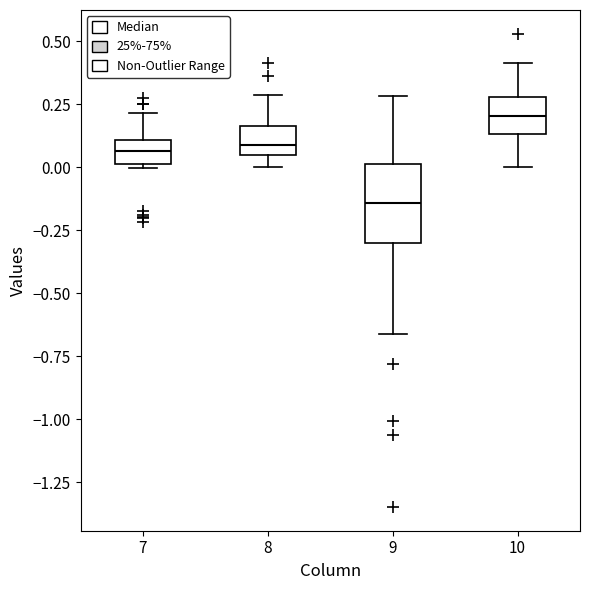

Reading left to right, read every box against the y-axis: the position of its median line, the range the box covers, and the ends of its whiskers. The values are not printed on the chart, so give them approximately, as read against the axis.

7: median 0.05, box 0.00 to 0.10, whiskers 0.00 to 0.20
8: median 0.10, box 0.05 to 0.15, whiskers 0.00 to 0.30
9: median -0.15, box -0.30 to 0.00, whiskers -0.65 to 0.30
10: median 0.20, box 0.15 to 0.30, whiskers 0.00 to 0.40